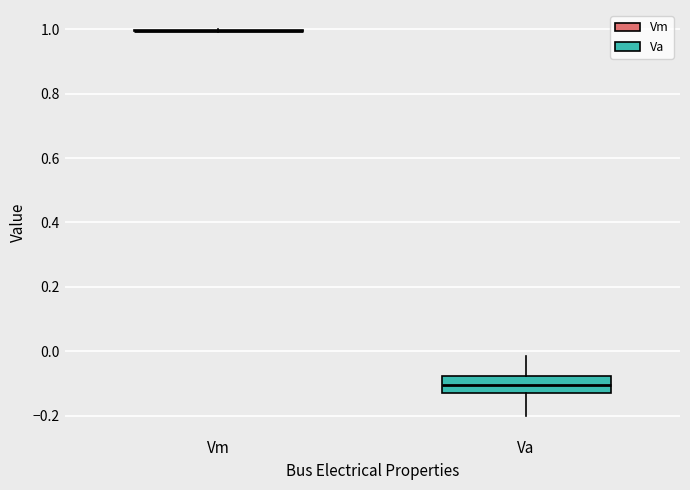

Where does the median line of the box for Va sit on the y-axis? The values are not printed on the chart, so give them approximately, as read against the axis.

-0.10